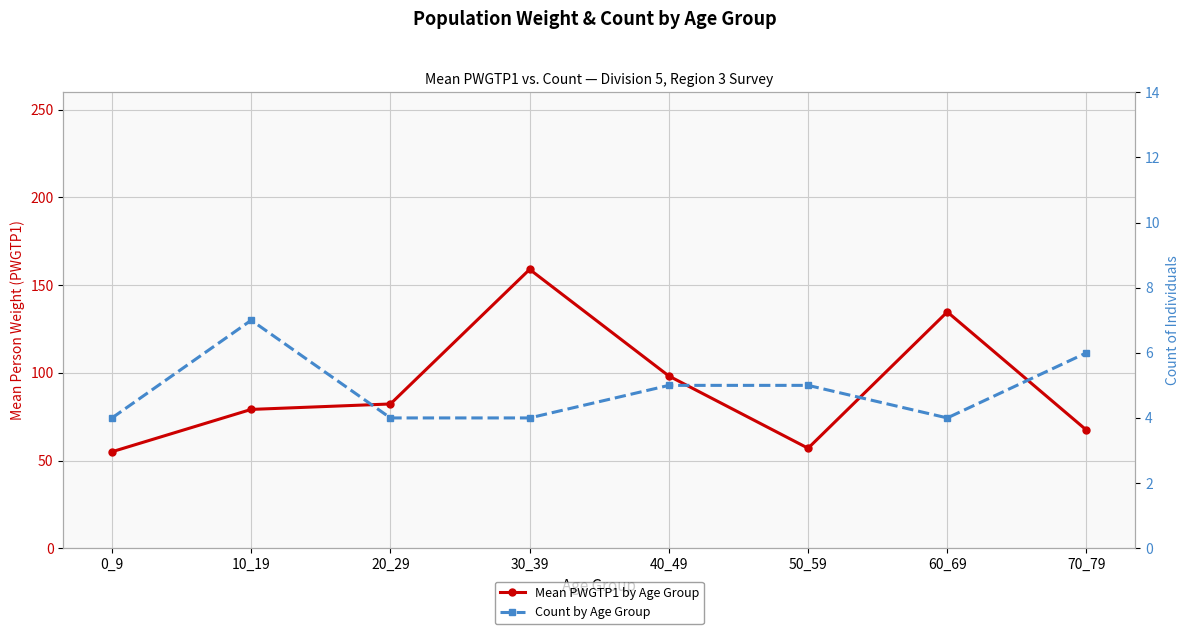

How many lines are shown in the chart?

2